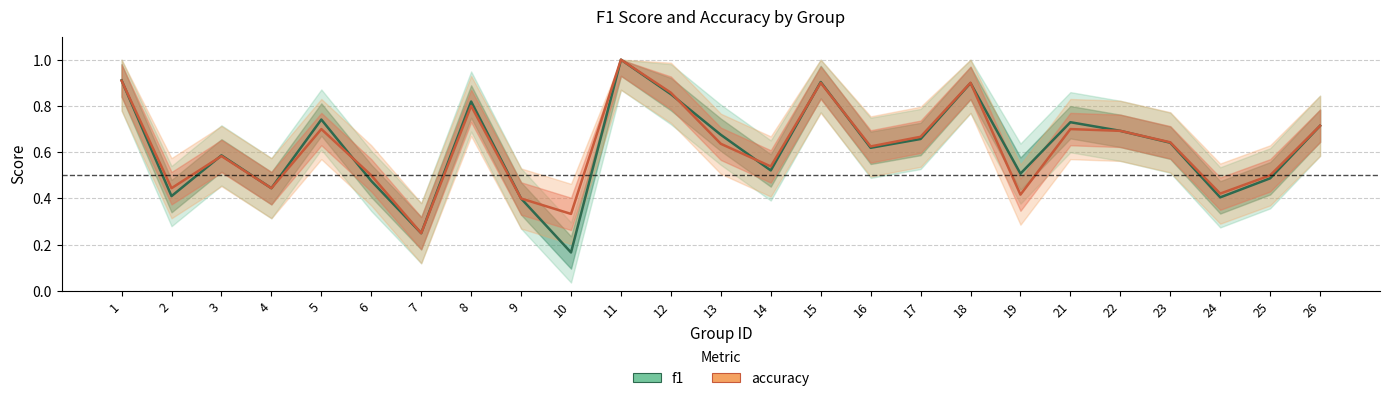

List the labels in order of f1 value, smallest first.

10, 7, 9, 24, 2, 4, 6, 25, 19, 14, 3, 16, 23, 17, 13, 22, 26, 21, 5, 8, 12, 18, 15, 1, 11